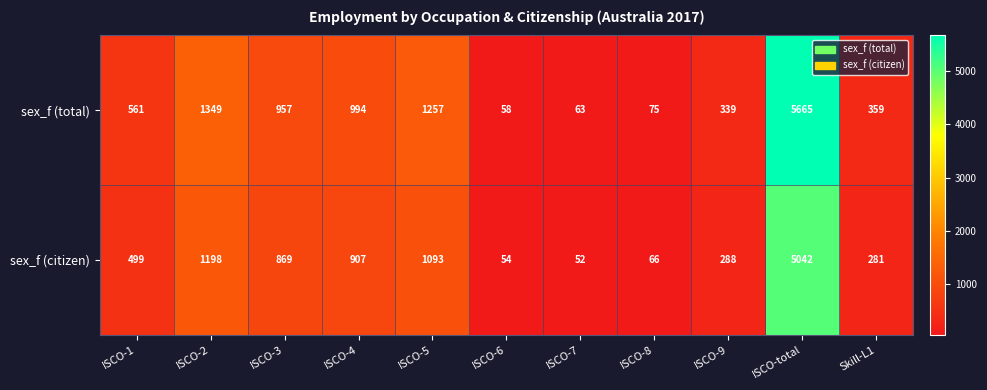

What is the difference between the highest and lowest values at ISCO-4?

87